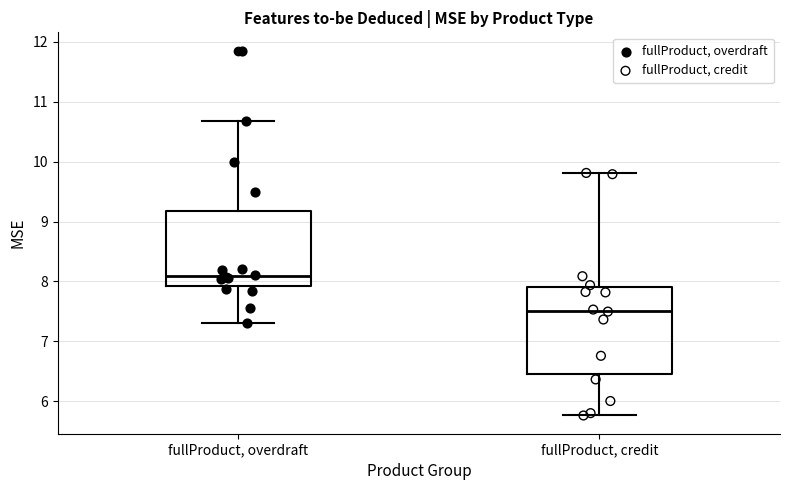

Which box is the tallest, from its lower edge to its upper edge?

fullProduct, credit